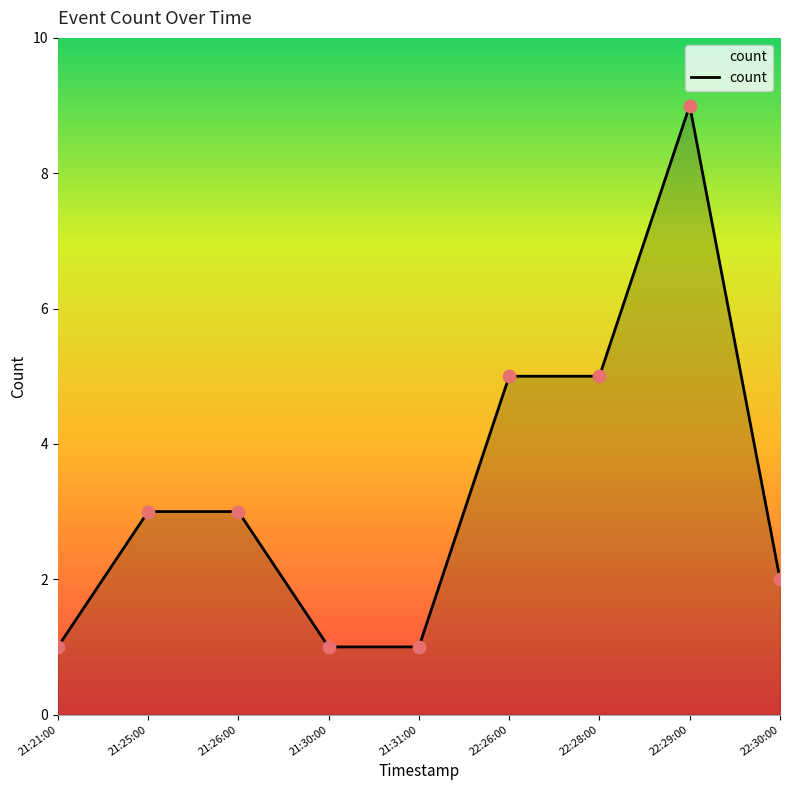

Approximately how many times larger is the value at 22:26:00 compared to 21:26:00?

1.7